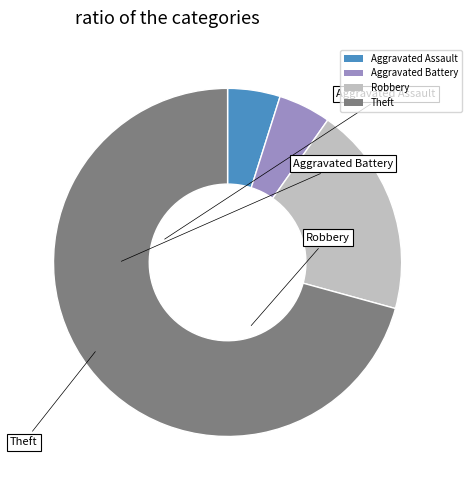

Which category accounts for the majority?

Theft